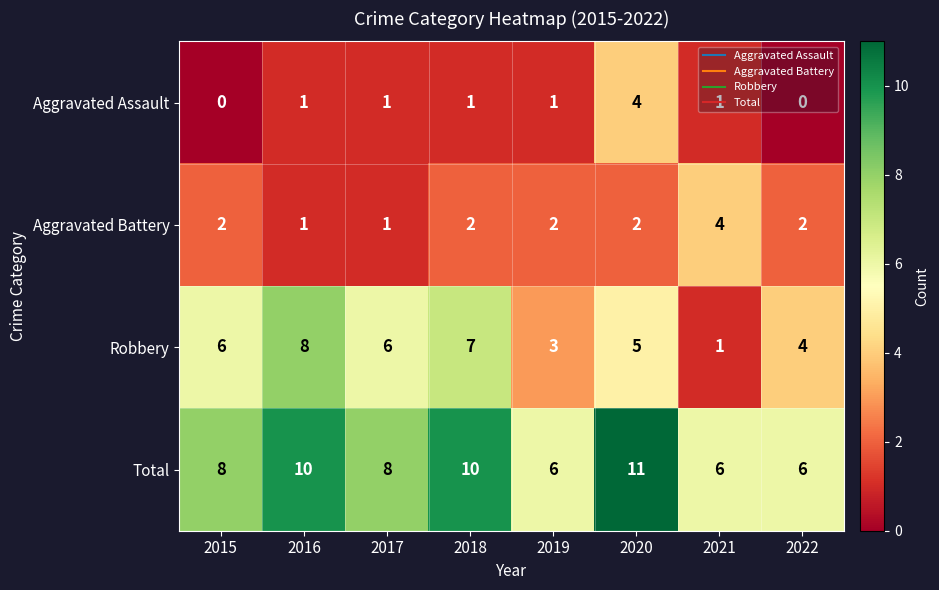

Where is Robbery nearest to the value 4?

2022